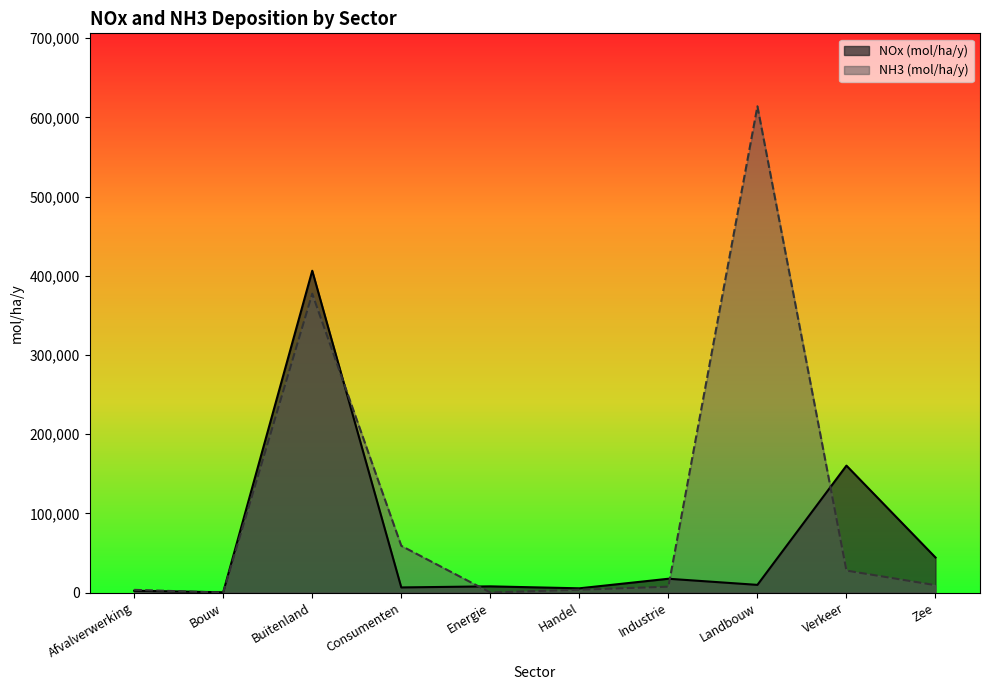

Is it true that NH3 (mol/ha/y) equals 613927.8 at Landbouw?

True